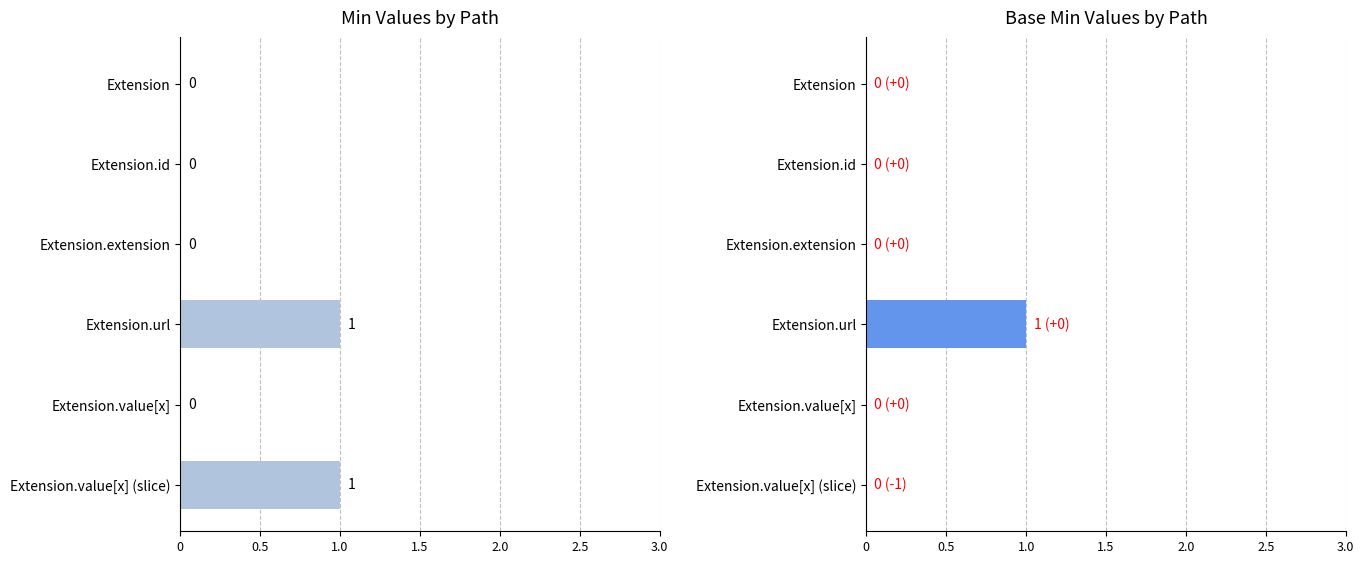

How many values in Base Min are above zero?

1